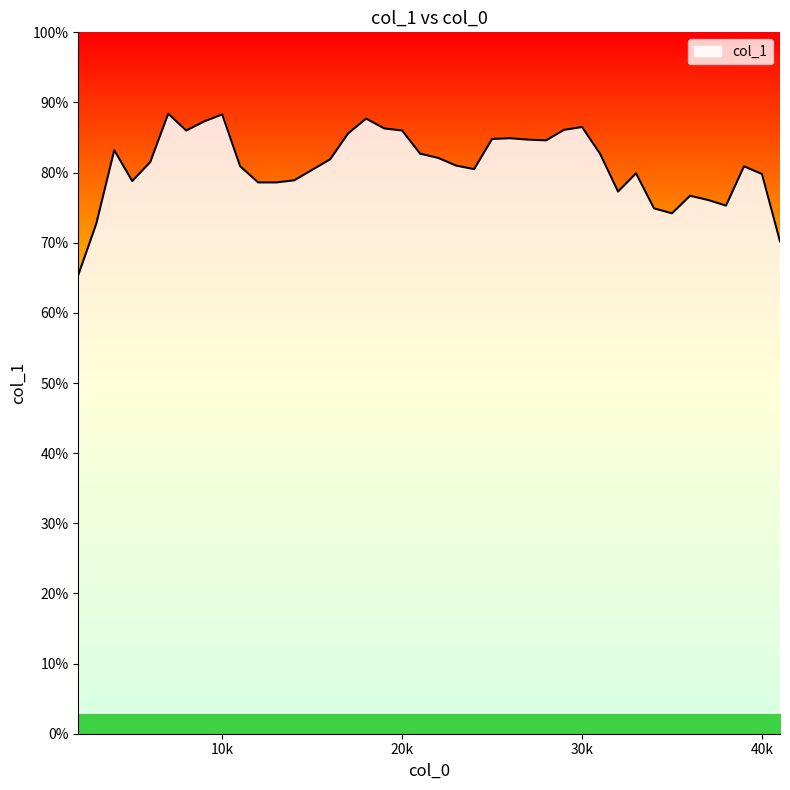

Does the chart have visible grid lines?

No